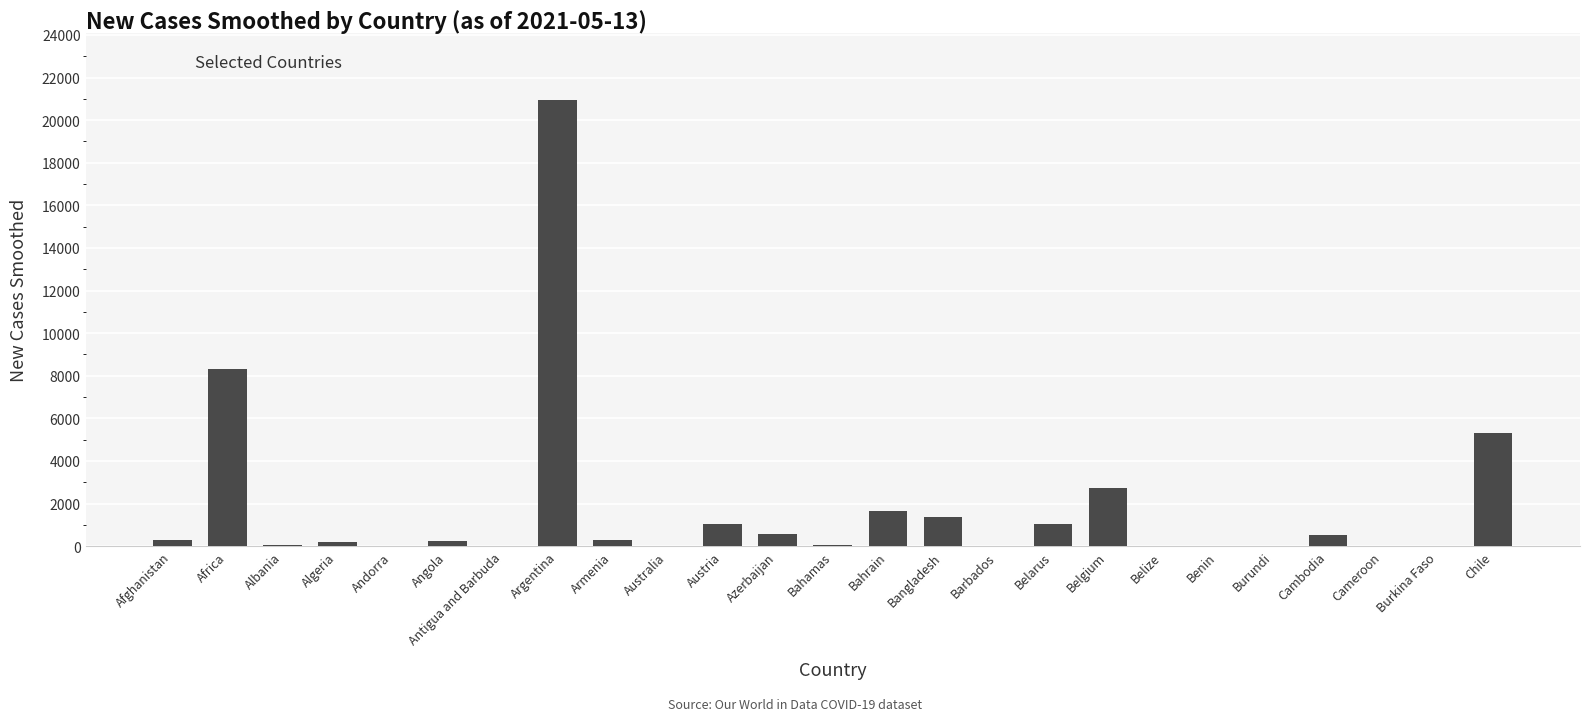

What is the difference between the values at Bahrain and Azerbaijan?

1060.7